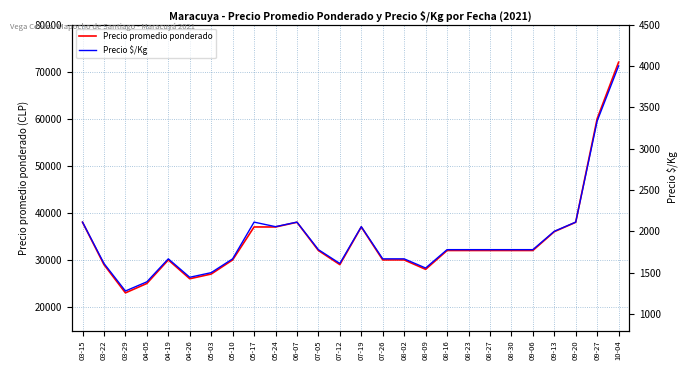

What is the average value of the Precio $/Kg series?

1908